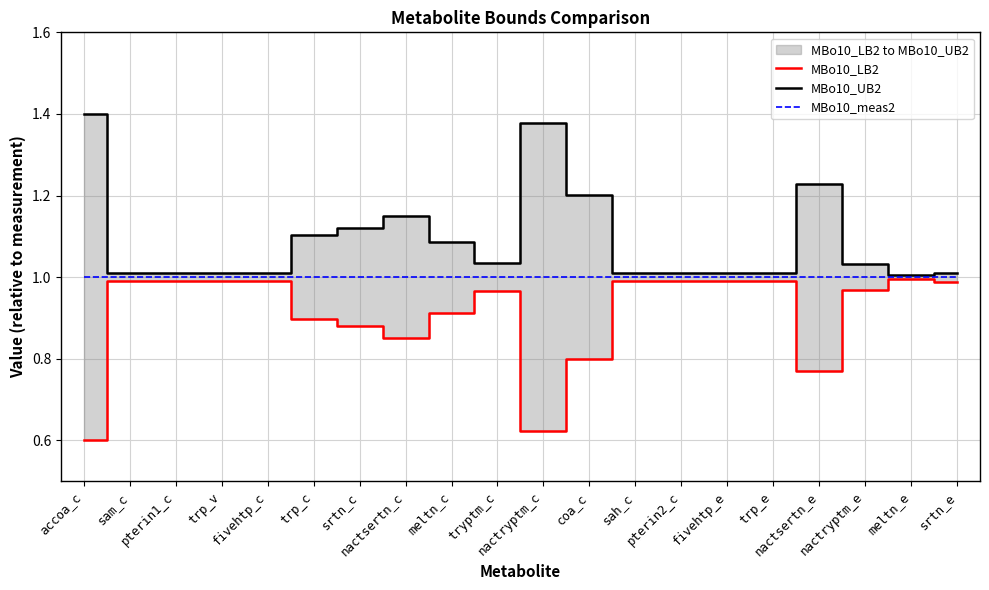

True or false: MBo10_UB2 and MBo10_LB2 intersect in this chart.

False